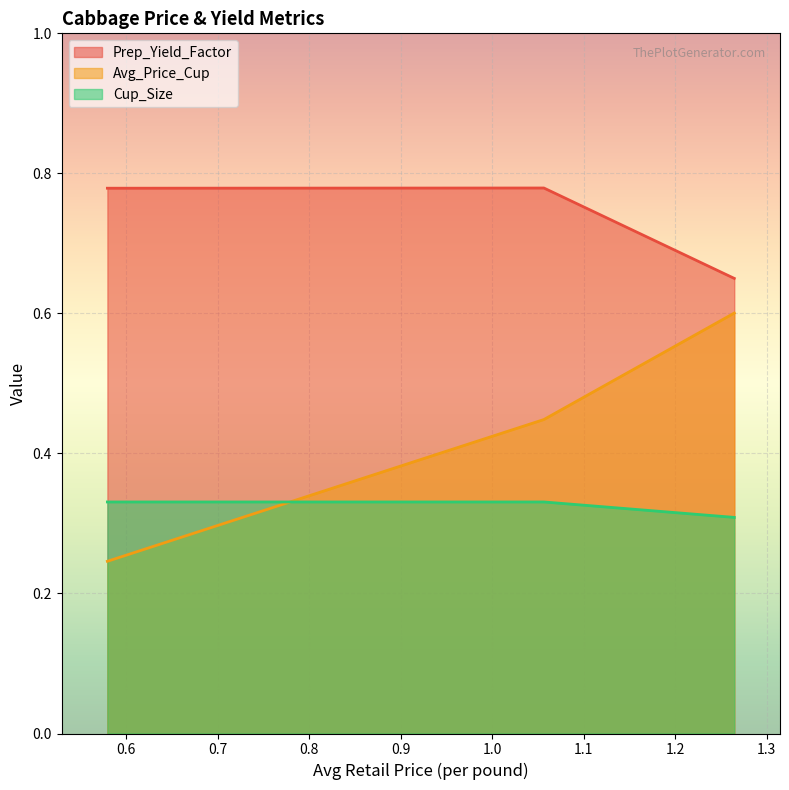

What is the highest value of the Avg_Price_Cup series?

0.6